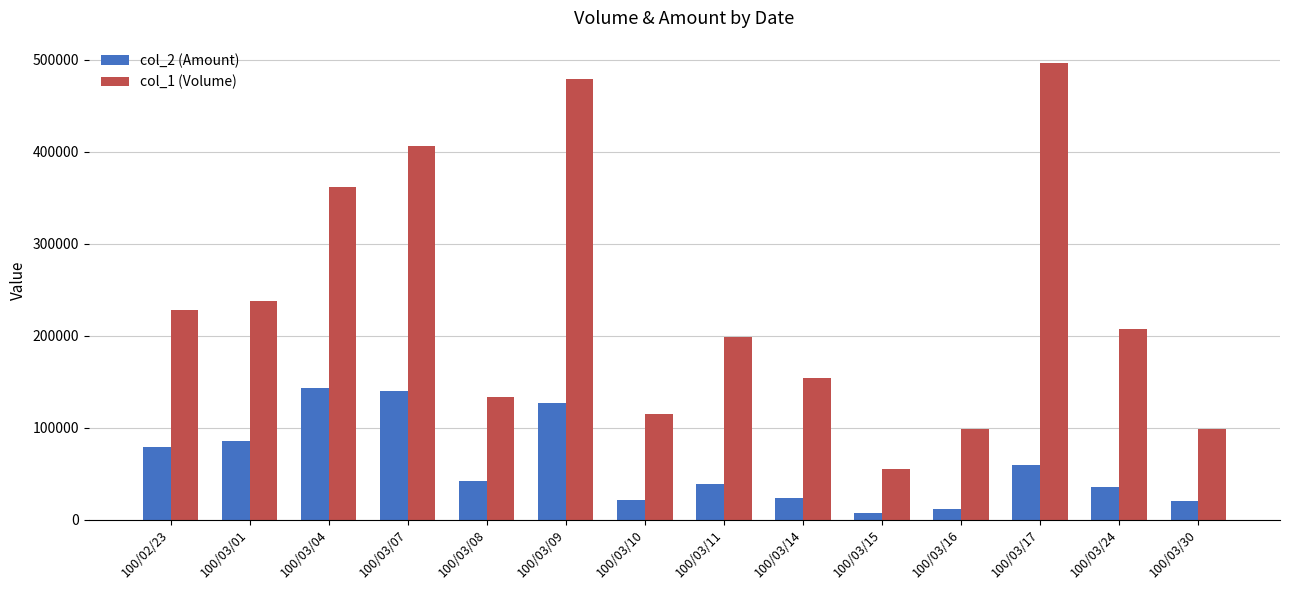

How many bars are there in each group?

2